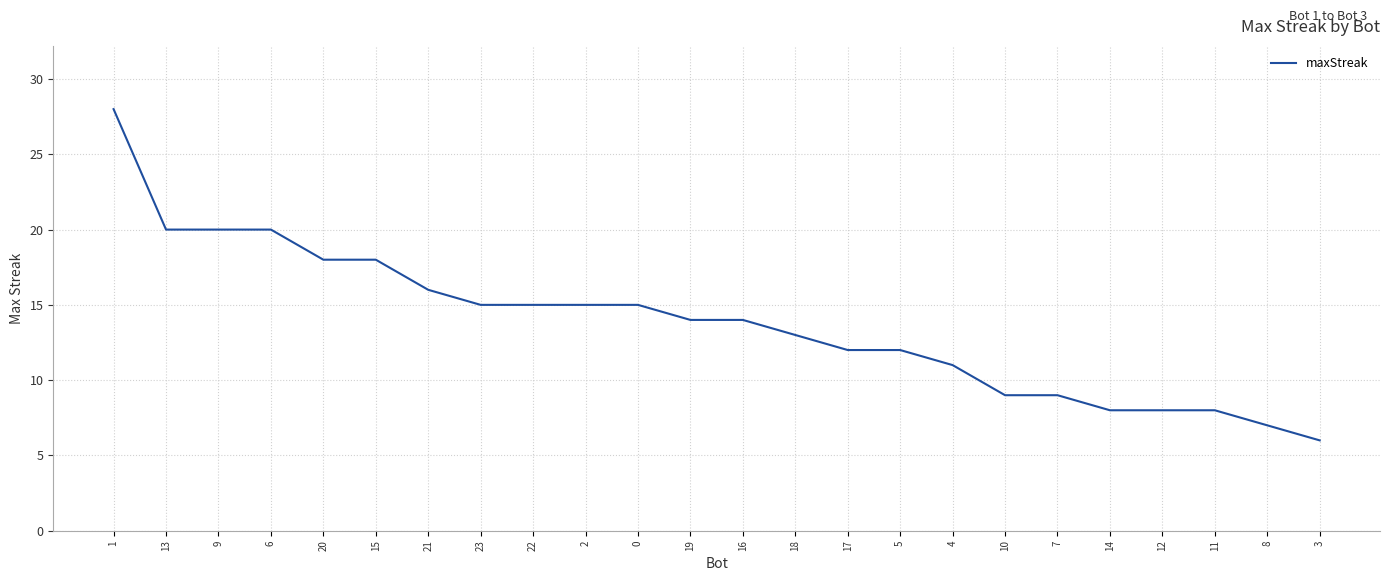

Between 23 and 20, which is larger?

20